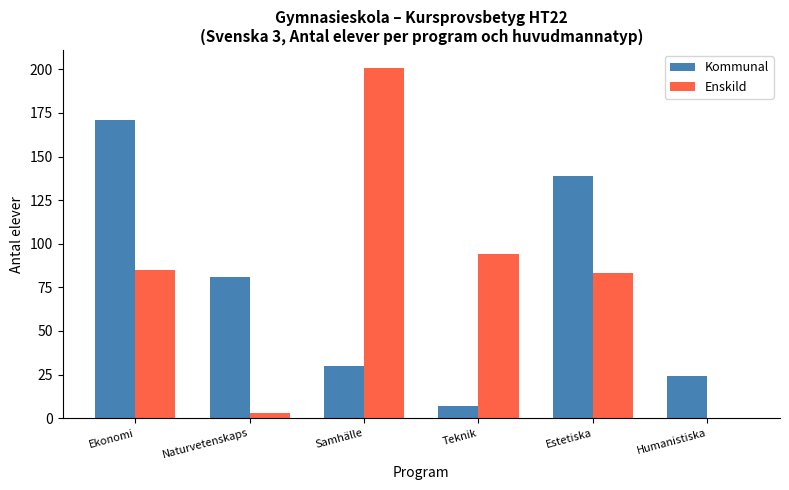

The value of Kommunal at Estetiska is 41. True or false?

False